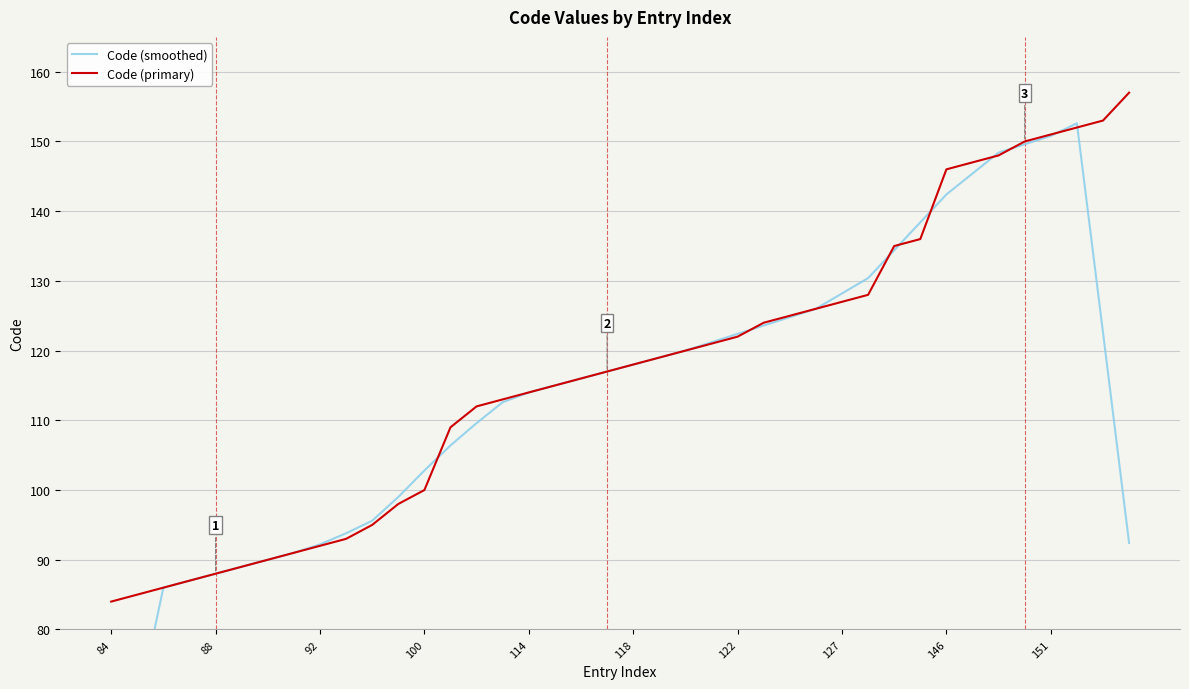

The Code (primary) series shows 122 at 122. True or false?

True